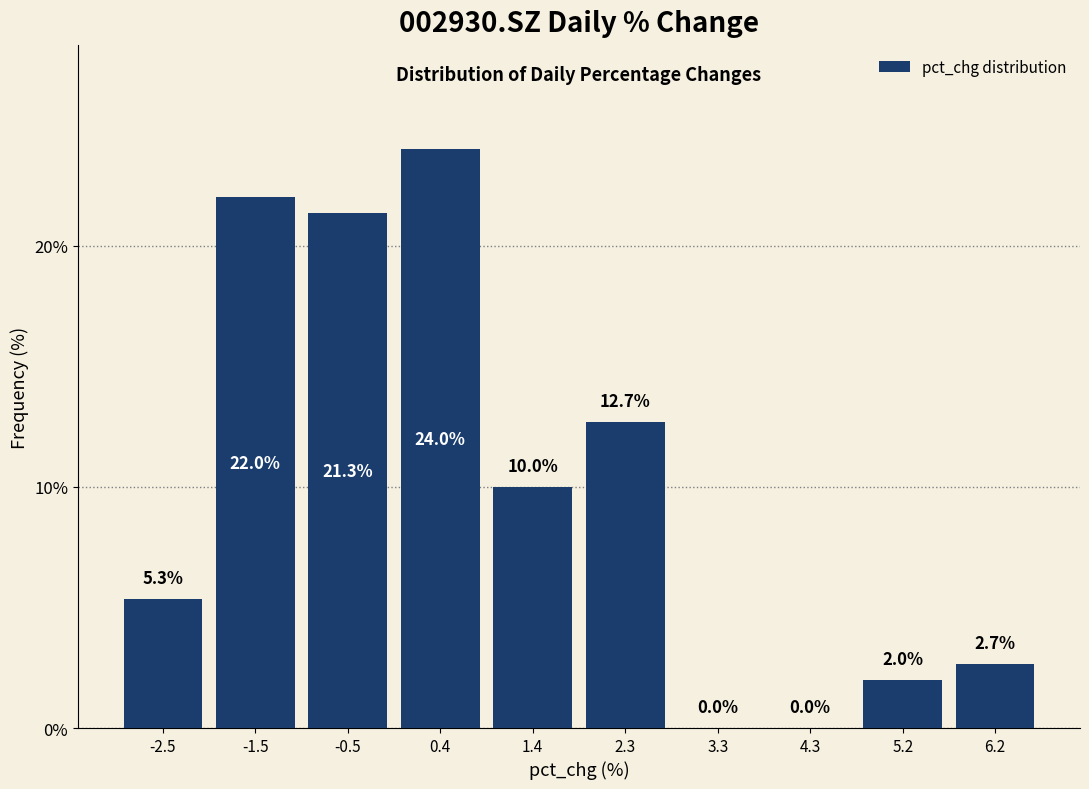

Reading left to right, transcribe this chart: for each bar, give the range it covers on the x-axis and its height. The bar edges are not printed on the chart, so give them approximately, as read against the axis.

-2.9 to -2.0: 5.3
-2.0 to -1.0: 22.0
-1.0 to -0.1: 21.3
-0.1 to 0.9: 24.0
0.9 to 1.9: 10.0
1.9 to 2.8: 12.7
2.8 to 3.8: 0.0
3.8 to 4.7: 0.0
4.7 to 5.7: 2.0
5.7 to 6.7: 2.7